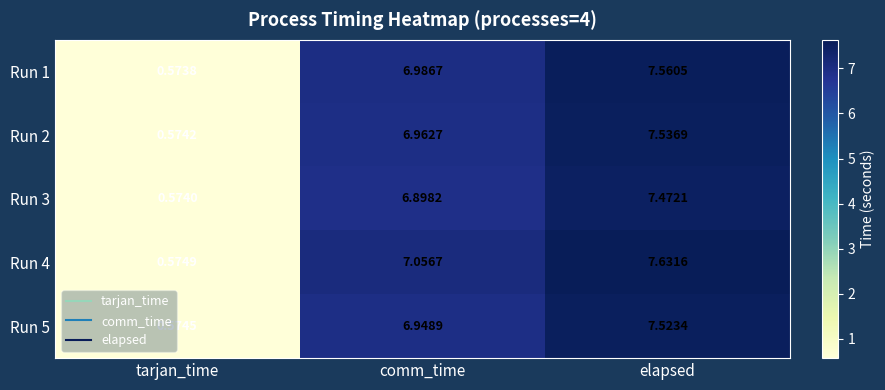

Is the value of Run 3 at comm_time greater than the value of Run 1 at tarjan_time?

Yes